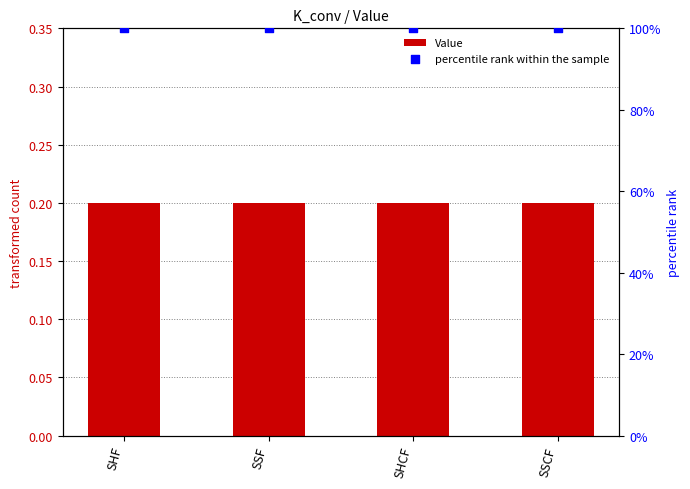

What are all the series names shown in the legend?

Value, percentile rank within the sample